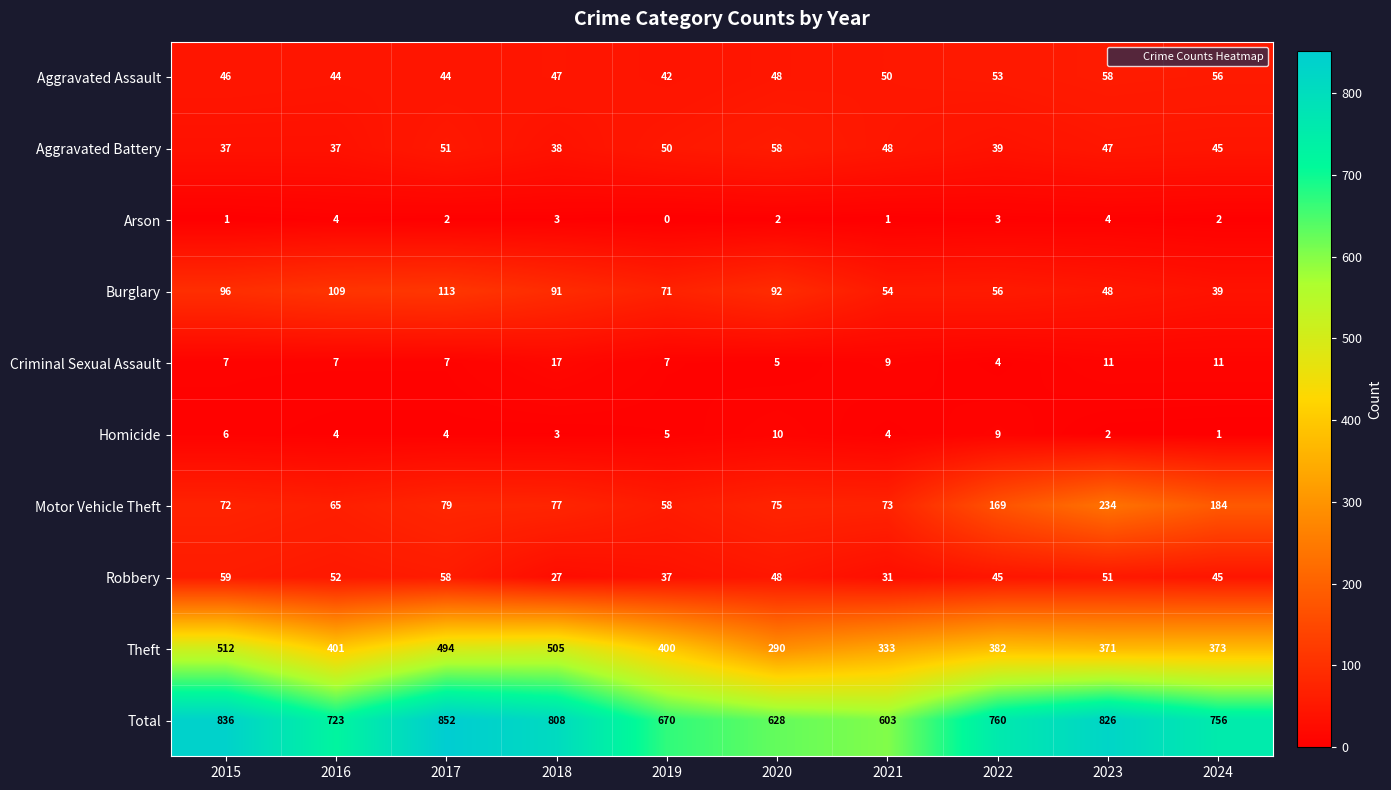

Which series has the largest range (max minus min)?

Total